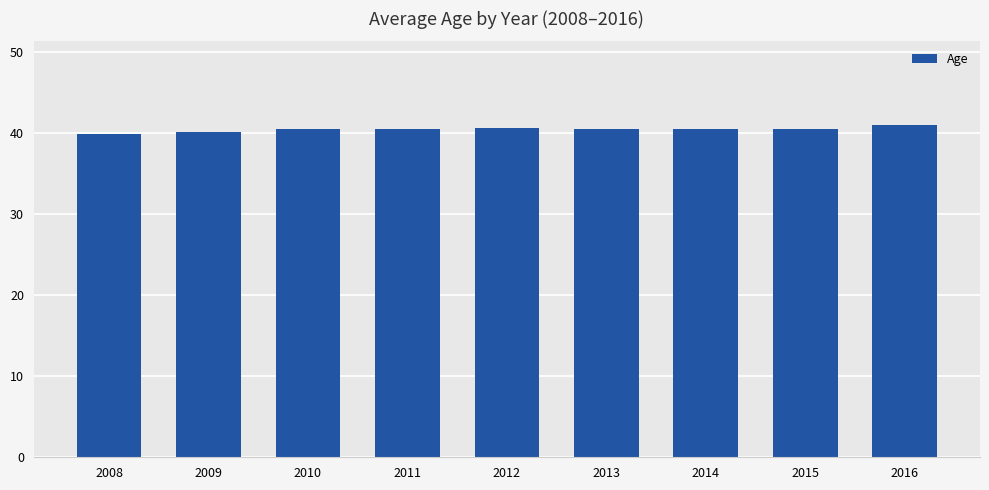

Does the chart contain stacked bars?

No